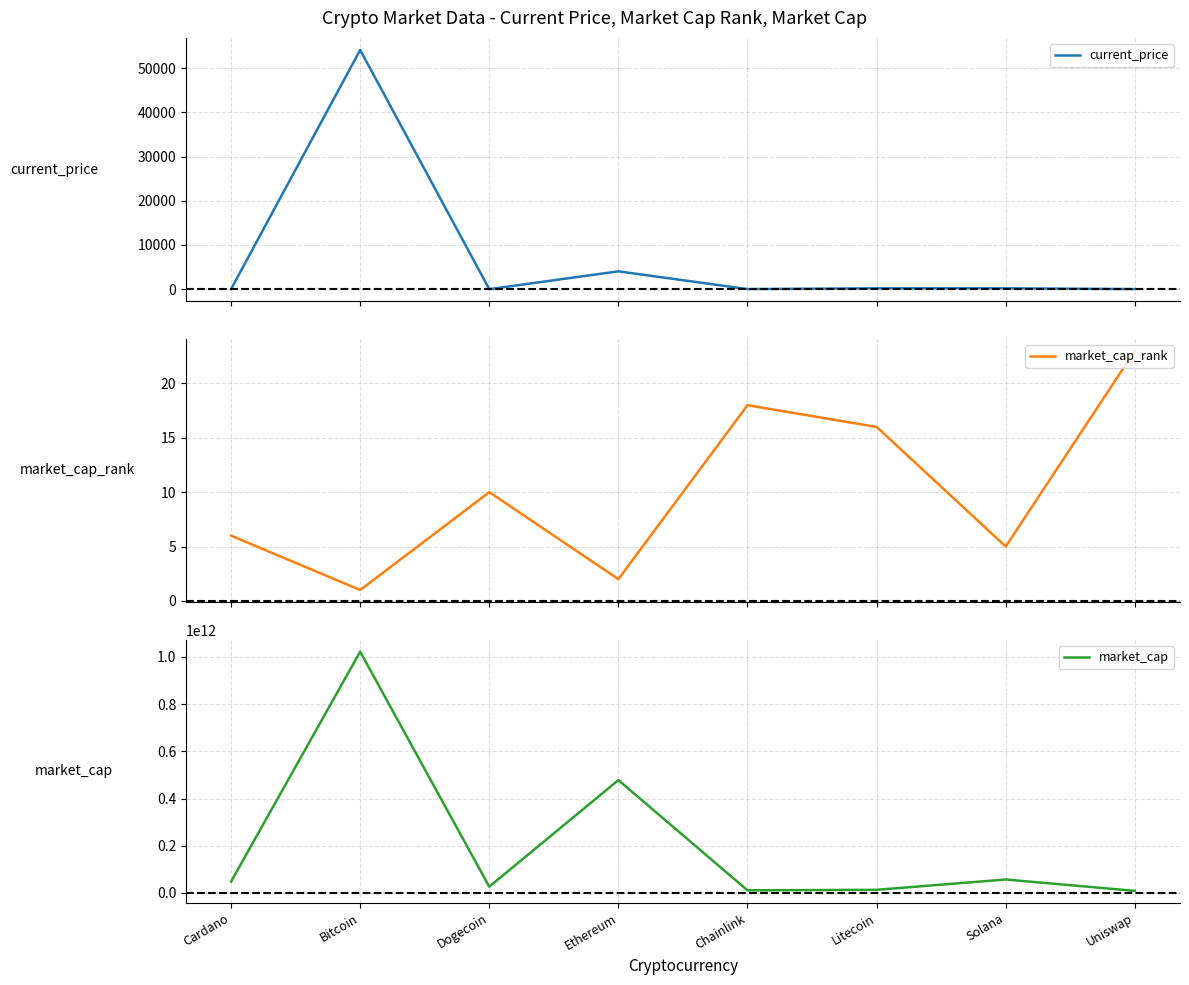

The value of current_price at Litecoin is 129.0. True or false?

False